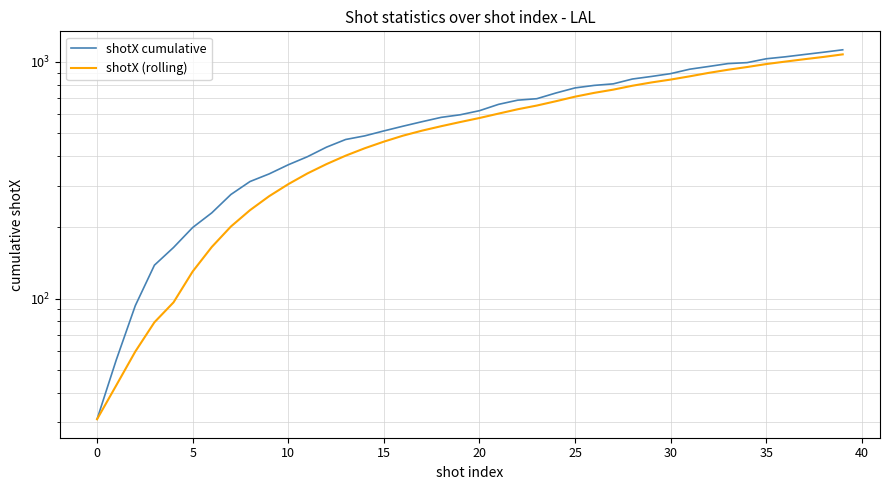

Does the chart display data point markers on the line(s)?

No